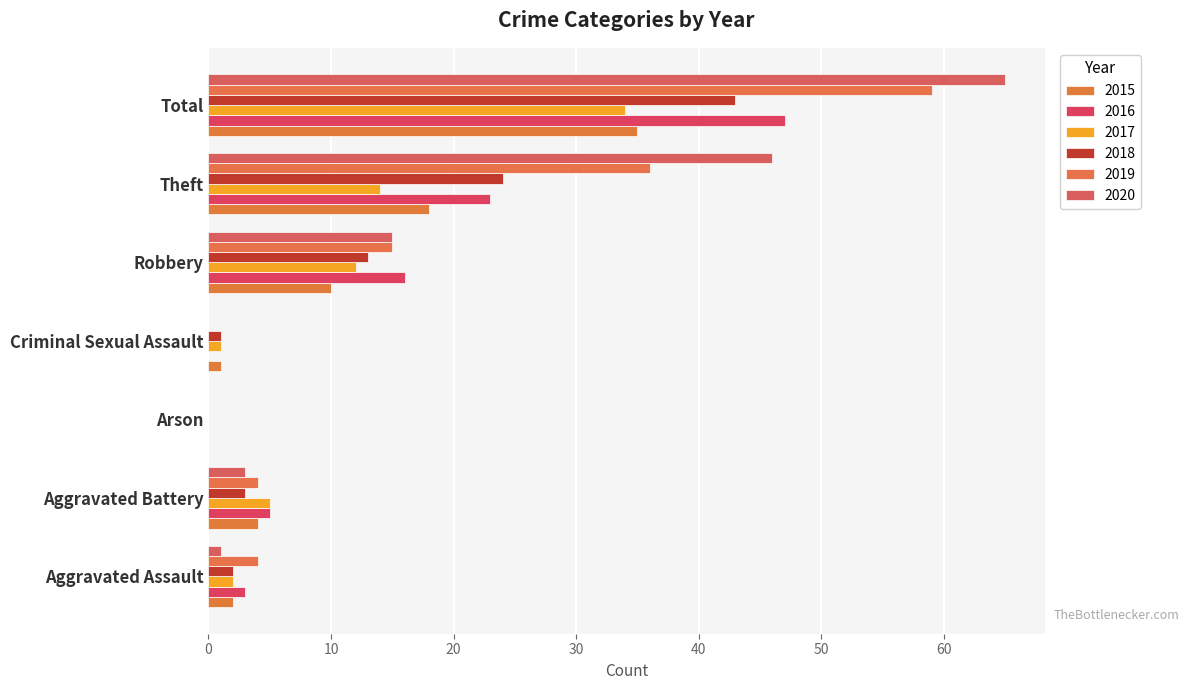

What is the average value of the 2017 series?

10